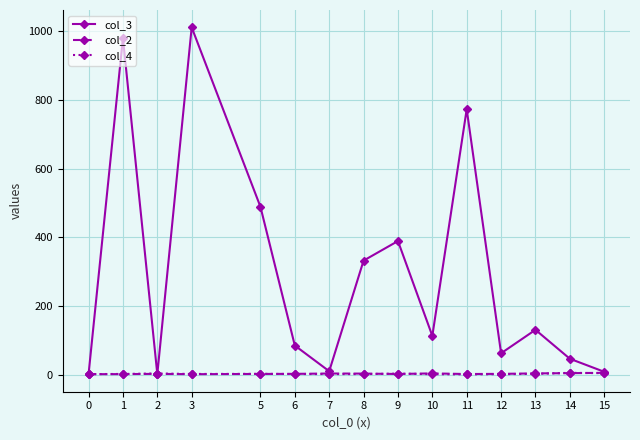

True or false: col_4 has more than 2 points higher than both neighbors.

True